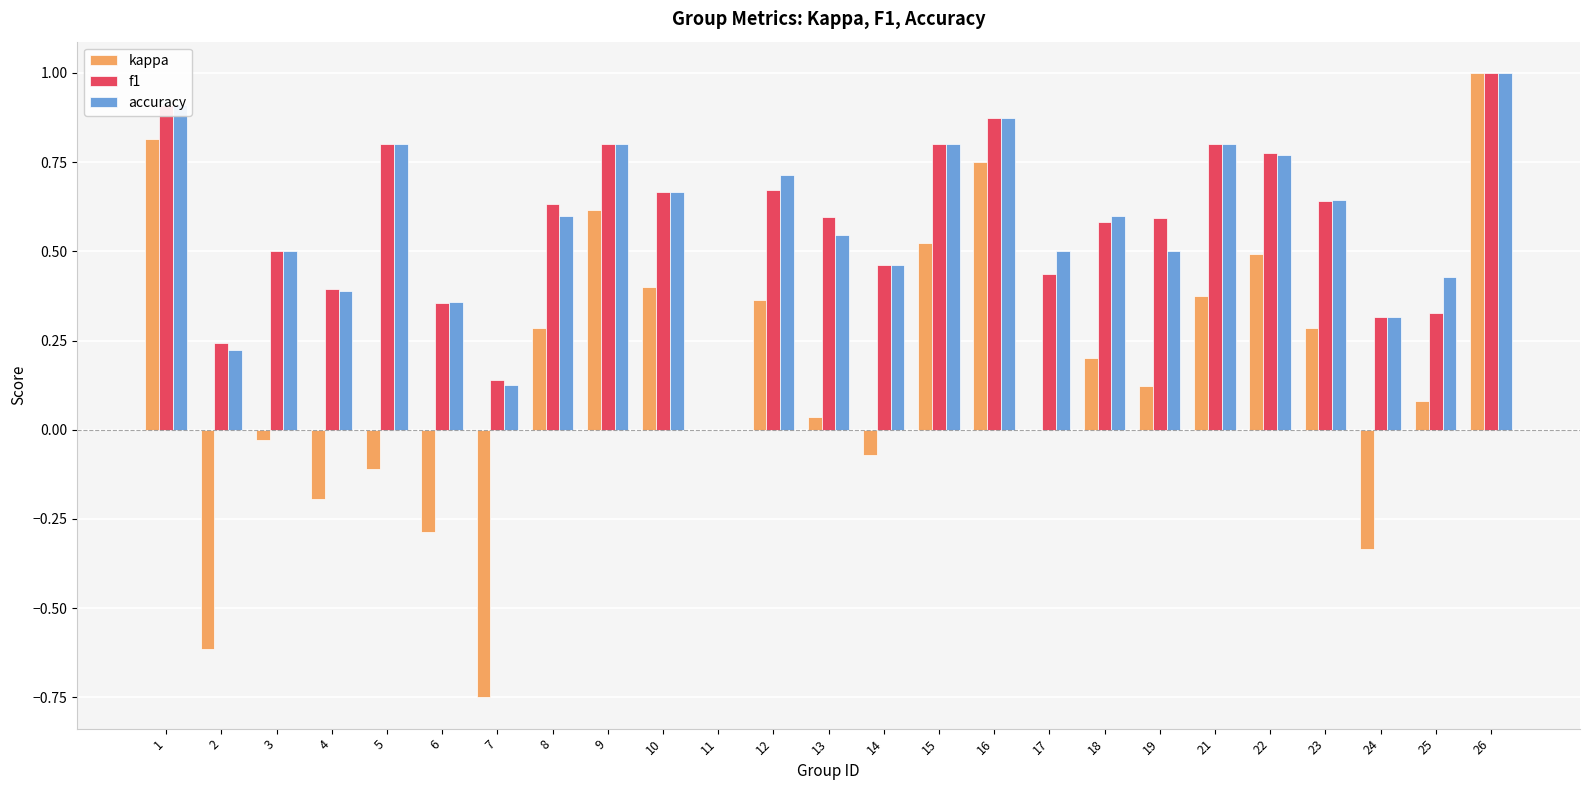

Where is f1 nearest to the value 0?

11